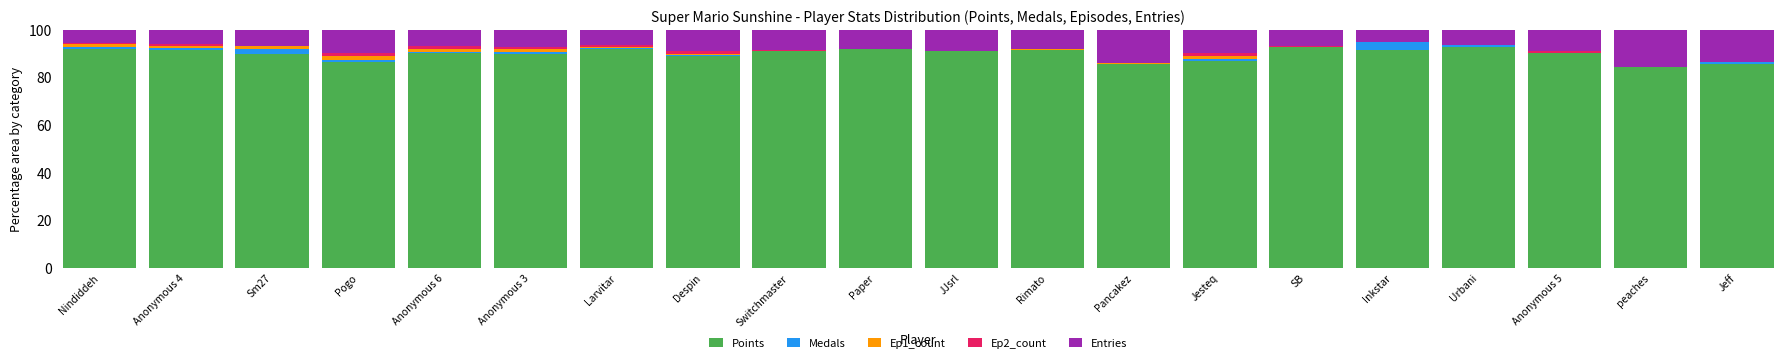

What are all the series names shown in the legend?

Points, Medals, Ep1_count, Ep2_count, Entries